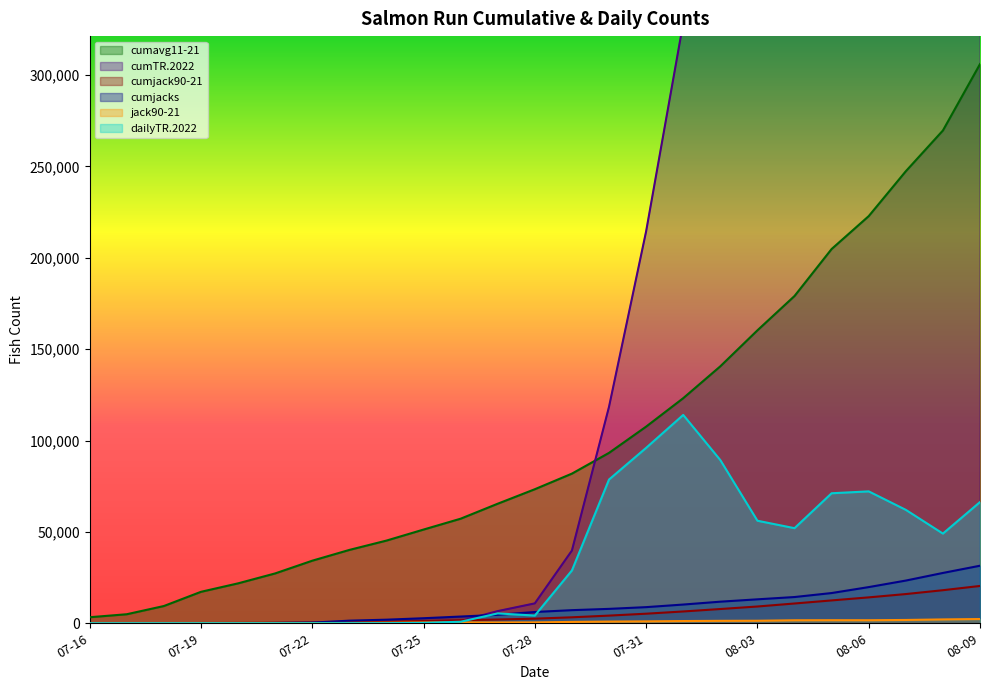

What is the approximate value of cumTR.2022 at 2024-07-26?

1262.0